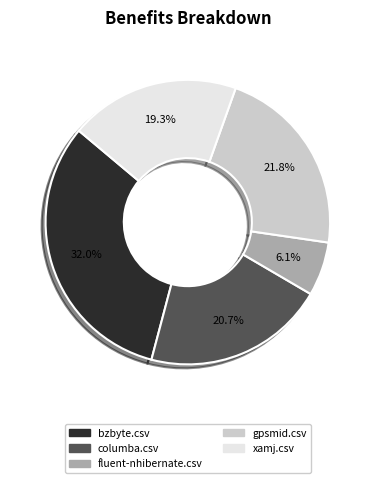

To the nearest percent, what is the average slice percentage?

20%